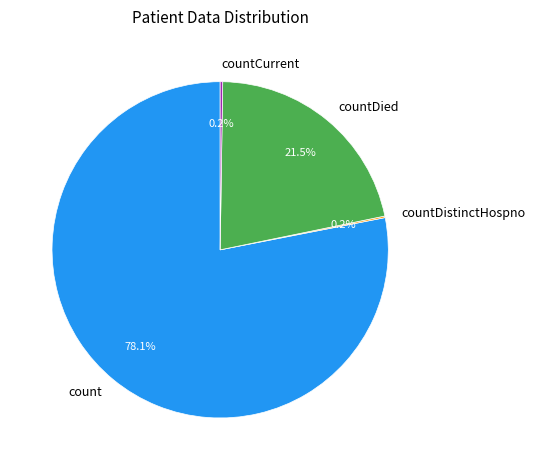

What percentage do count and countDied together represent?

99.6%